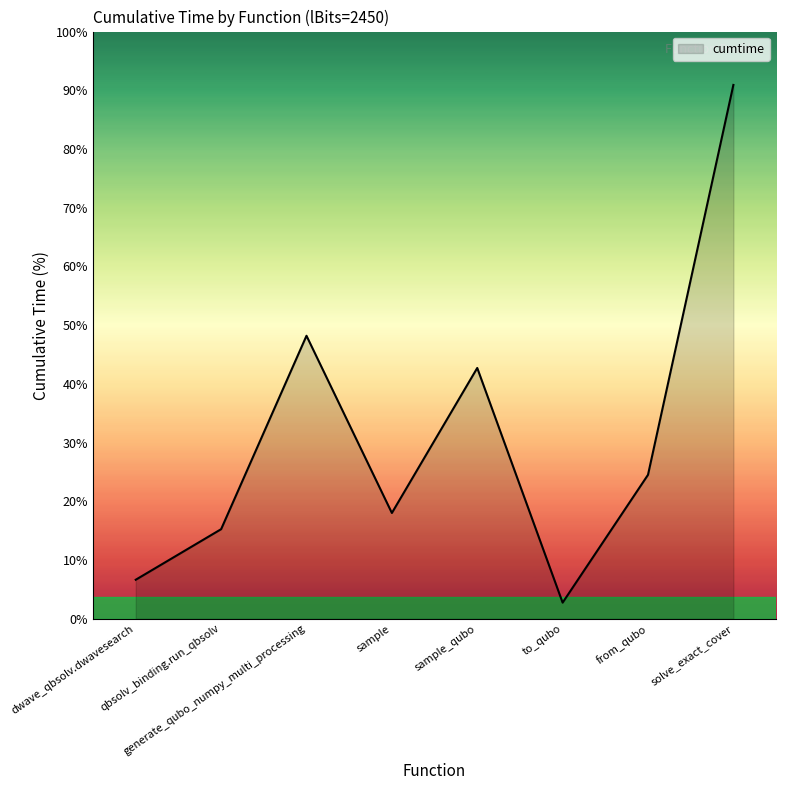

What is the sum of all values?

245.7